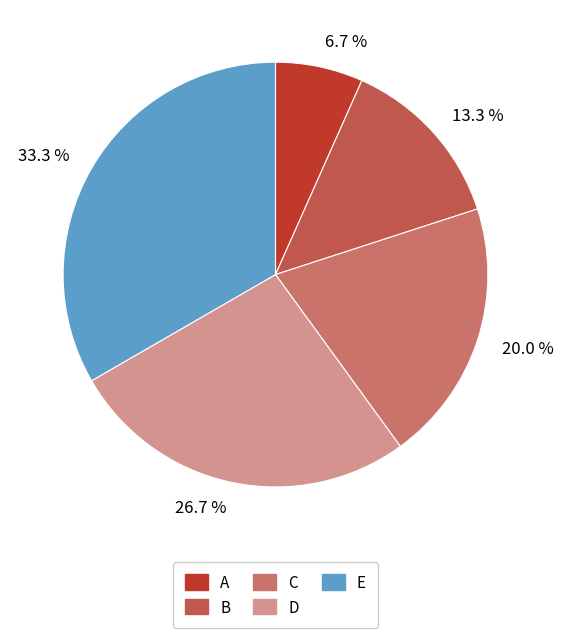

Which has a higher value, 13.3 % or 20.0 %?

20.0 %